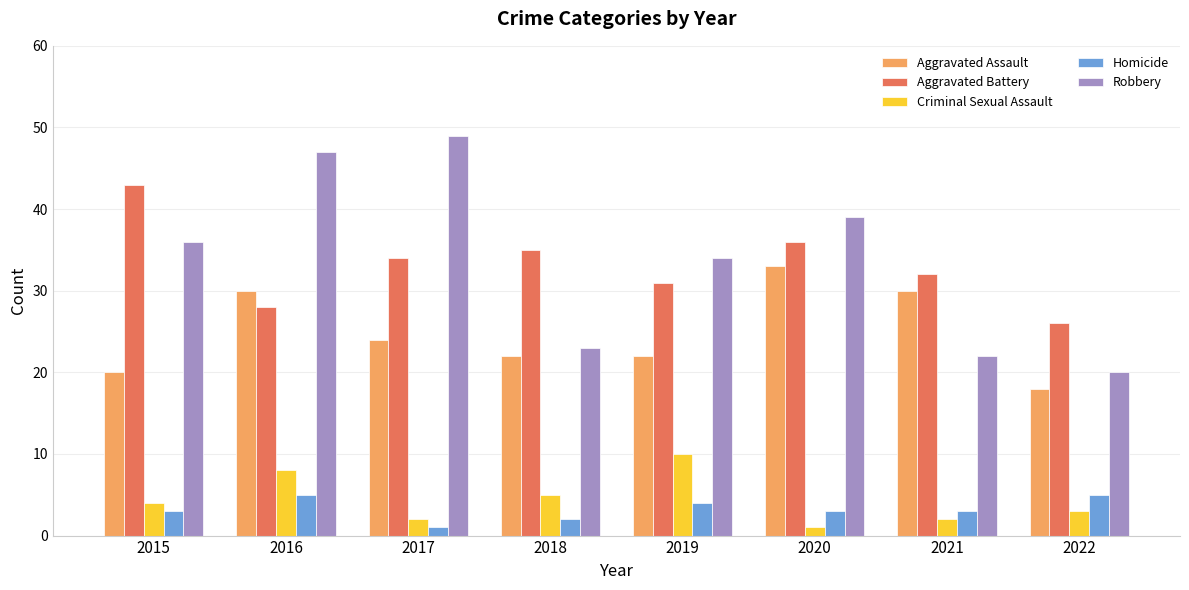

Reading left to right, list all the values displayed in this chart.

Aggravated Assault: 2015=20	2016=30	2017=24	2018=22	2019=22	2020=33	2021=30	2022=18
Aggravated Battery: 2015=43	2016=28	2017=34	2018=35	2019=31	2020=36	2021=32	2022=26
Criminal Sexual Assault: 2015=4	2016=8	2017=2	2018=5	2019=10	2020=1	2021=2	2022=3
Homicide: 2015=3	2016=5	2017=1	2018=2	2019=4	2020=3	2021=3	2022=5
Robbery: 2015=36	2016=47	2017=49	2018=23	2019=34	2020=39	2021=22	2022=20